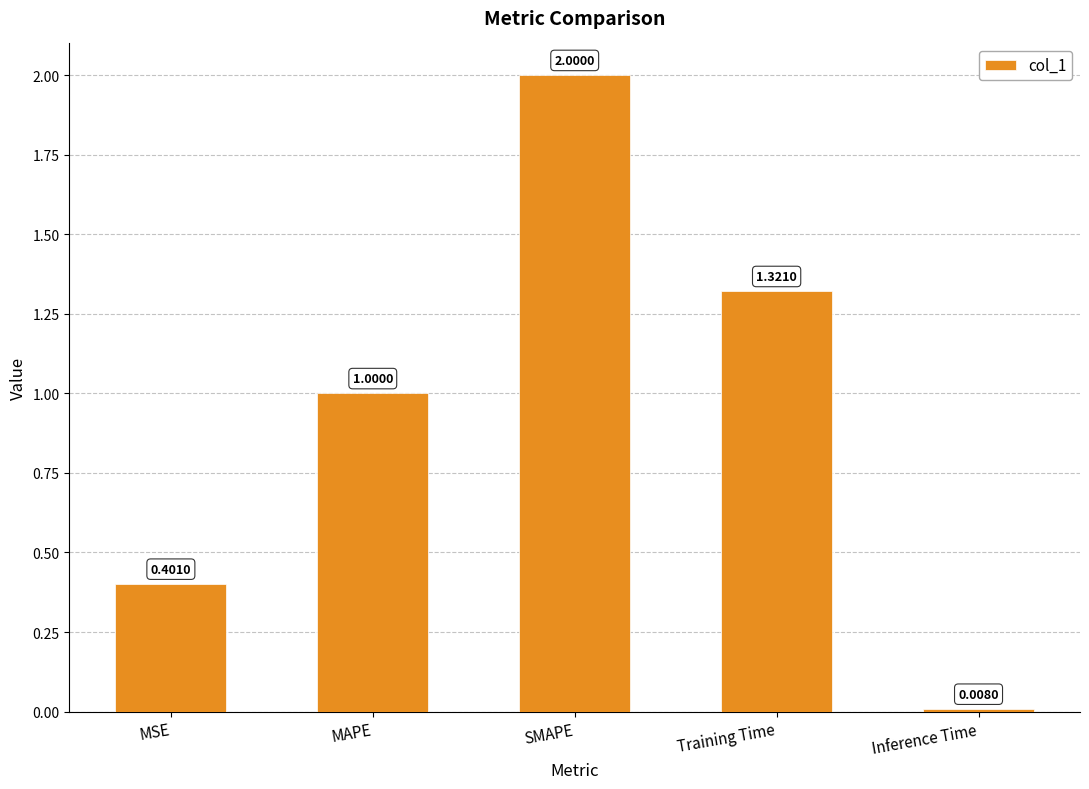

The value at MSE is 0.2. True or false?

False